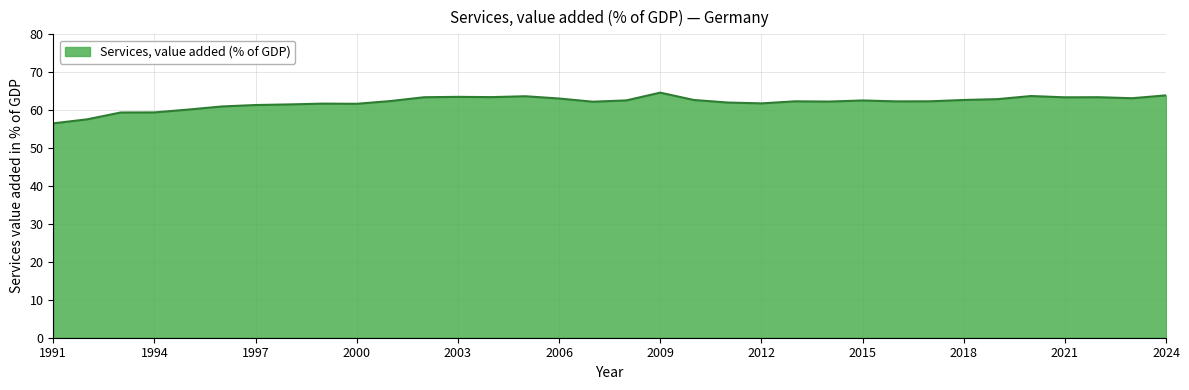

What is the difference between the maximum and minimum values?

8.1